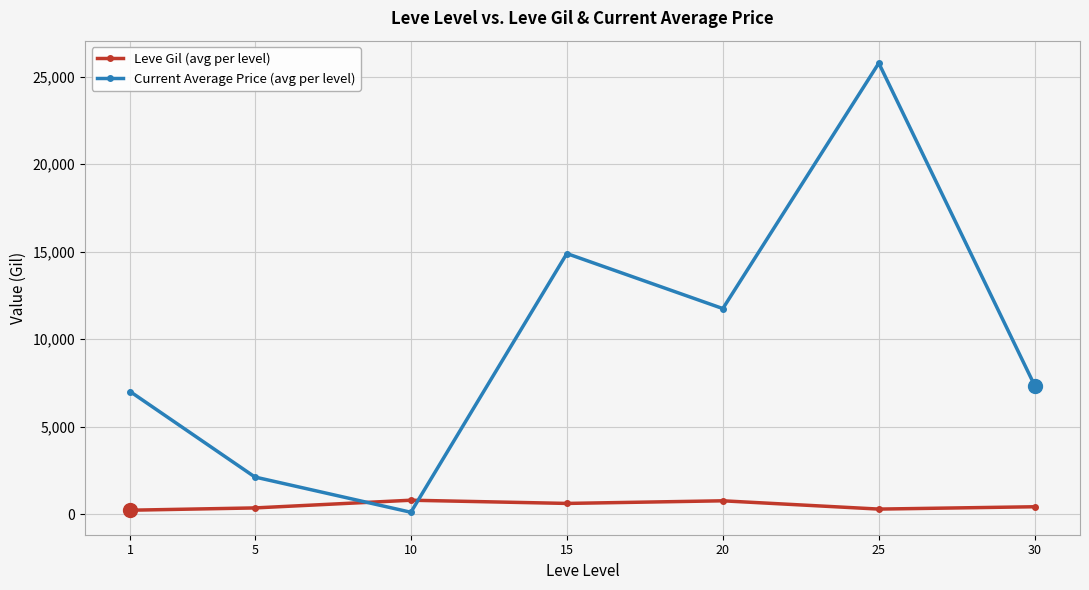

The value of Leve Gil (avg per level) at 10 is 803.3. True or false?

True